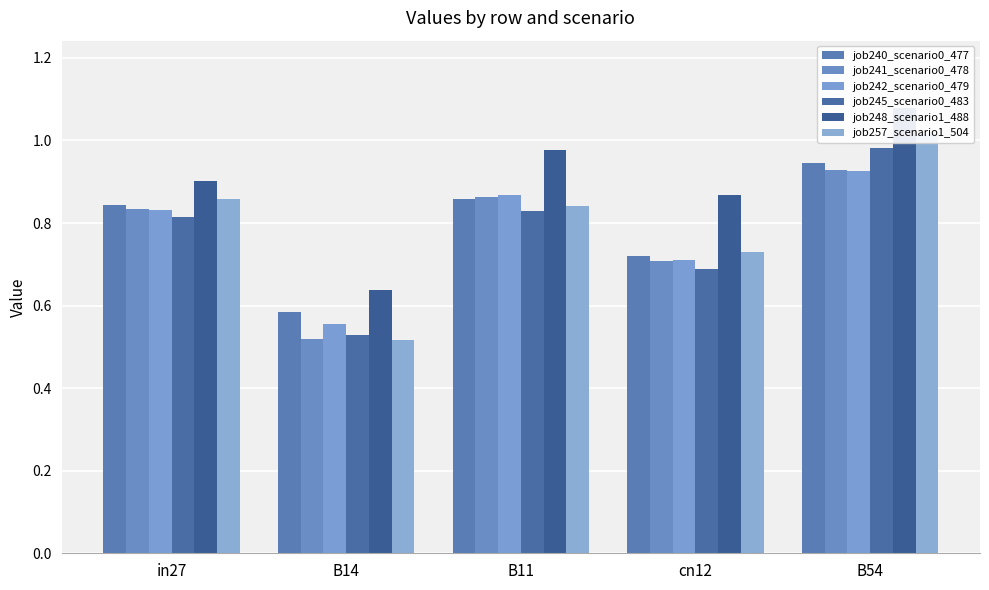

At cn12, list the series in order from largest to smallest.

job248_scenario1_488, job257_scenario1_504, job240_scenario0_477, job242_scenario0_479, job241_scenario0_478, job245_scenario0_483